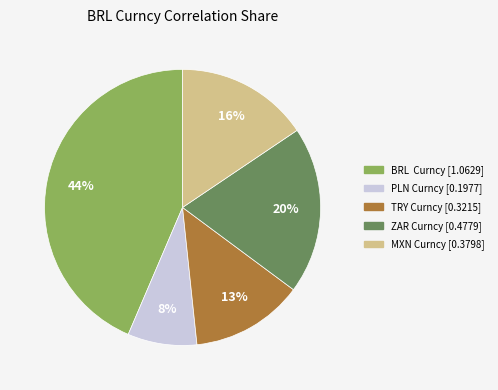

Do TRY Curncy and PLN Curncy together represent more than half of the pie?

No